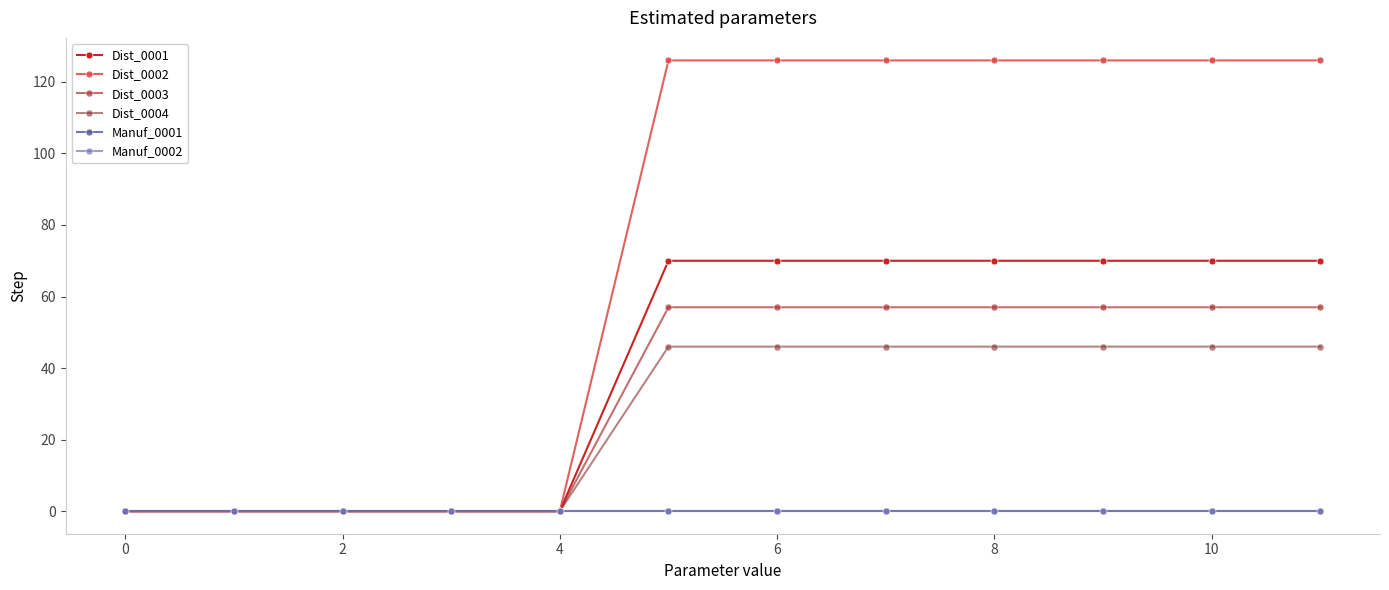

Reading left to right, transcribe all the data shown in this chart.

Dist_0001: 0	0	0	0	0	70	70	70	70	70	70	70
Dist_0002: 0	0	0	0	0	126	126	126	126	126	126	126
Dist_0003: 0	0	0	0	0	57	57	57	57	57	57	57
Dist_0004: 0	0	0	0	0	46	46	46	46	46	46	46
Manuf_0001: 0	0	0	0	0	0	0	0	0	0	0	0
Manuf_0002: 0	0	0	0	0	0	0	0	0	0	0	0